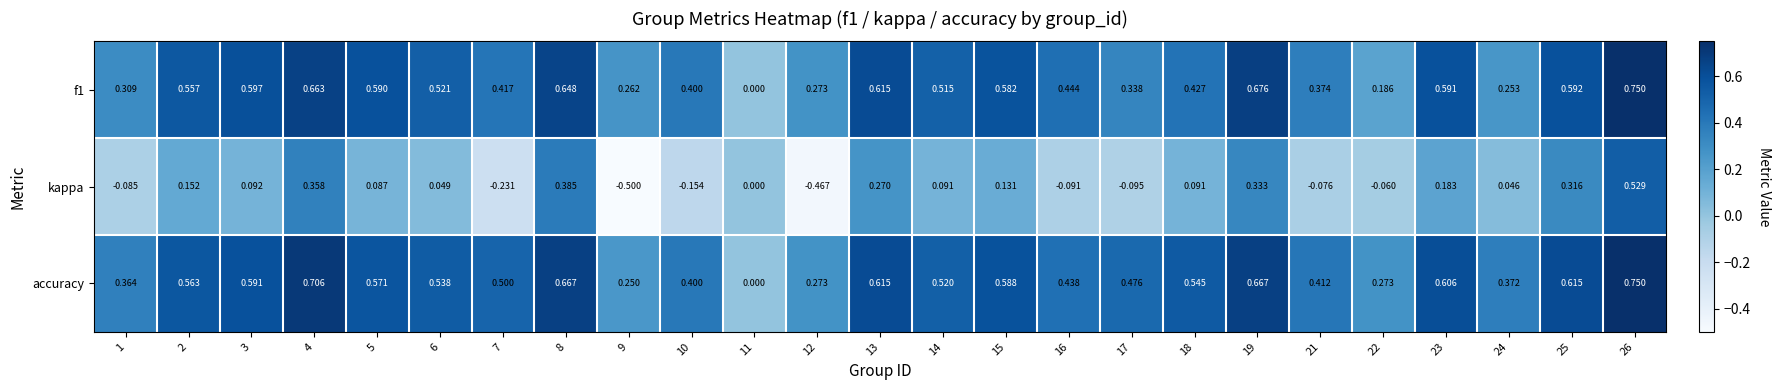

Which series has the largest total across all categories?

accuracy